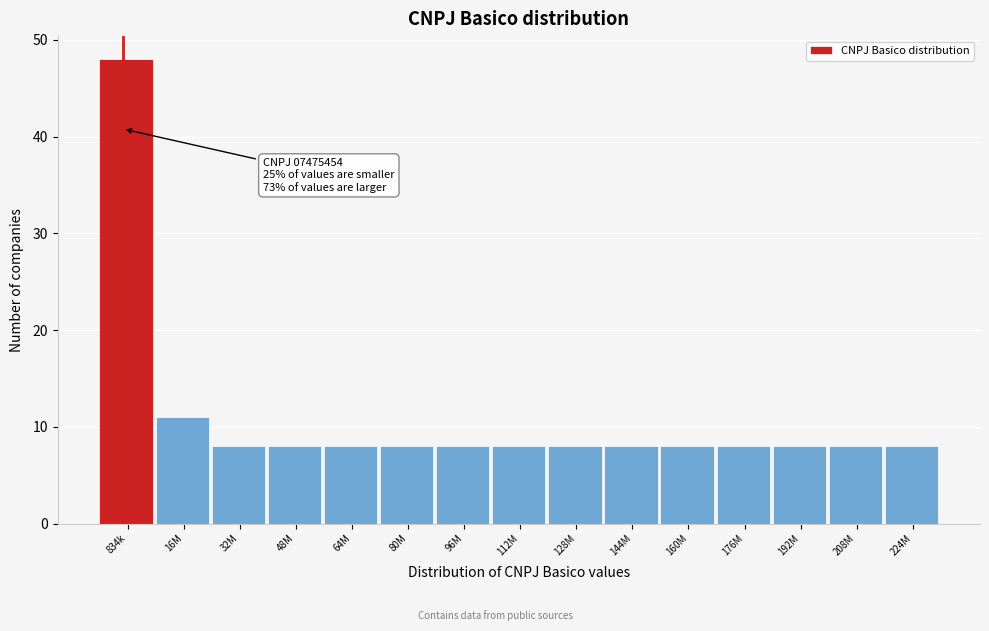

Reading left to right, transcribe all the data shown in this chart.

834k=48	16M=11	32M=8	48M=8	64M=8	80M=8	96M=8	112M=8	128M=8	144M=8	160M=8	176M=8	192M=8	208M=8	224M=8